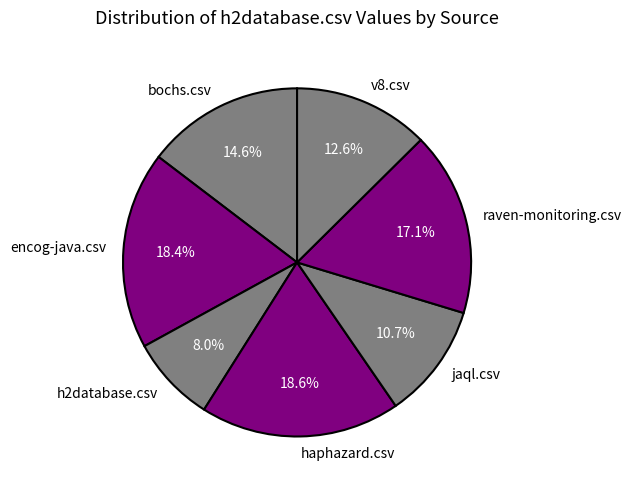

Is there a majority slice in this chart?

No